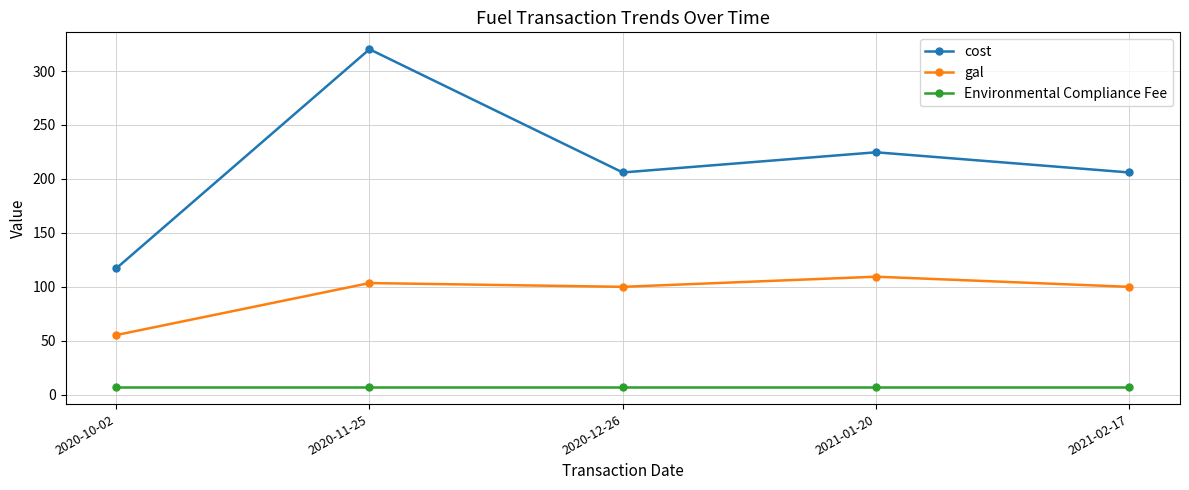

True or false: Environmental Compliance Fee and cost intersect in this chart.

False